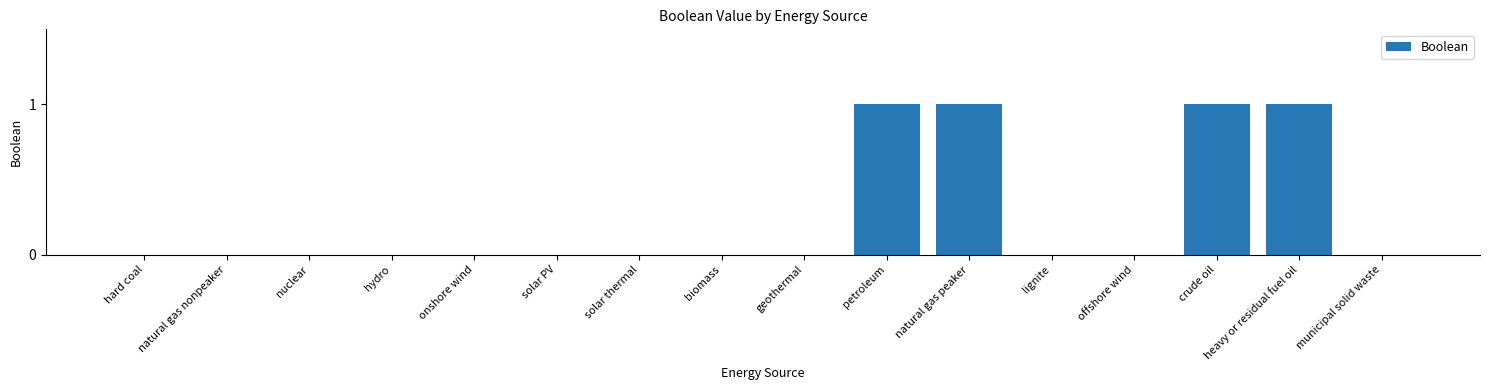

Reading left to right, extract all data points from this chart.

0	0	0	0	0	0	0	0	0	1	1	0	0	1	1	0